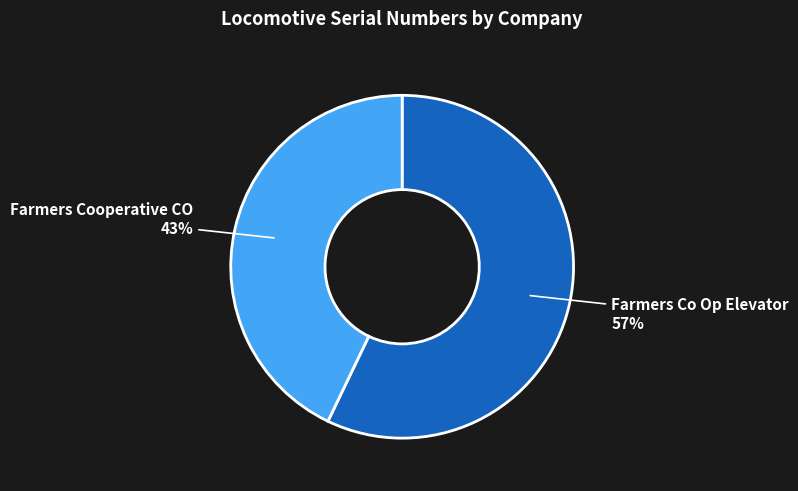

Between Farmers Co Op Elevator and Farmers Cooperative CO, which is larger?

Farmers Co Op Elevator